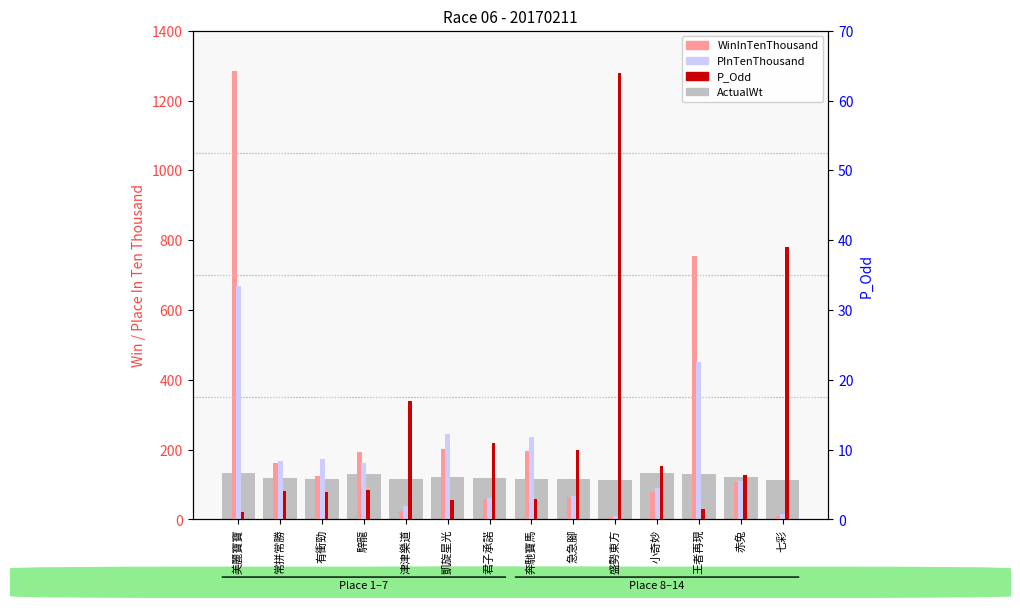

Which category has the lowest value in the P_Odd series?

美麗寶寶